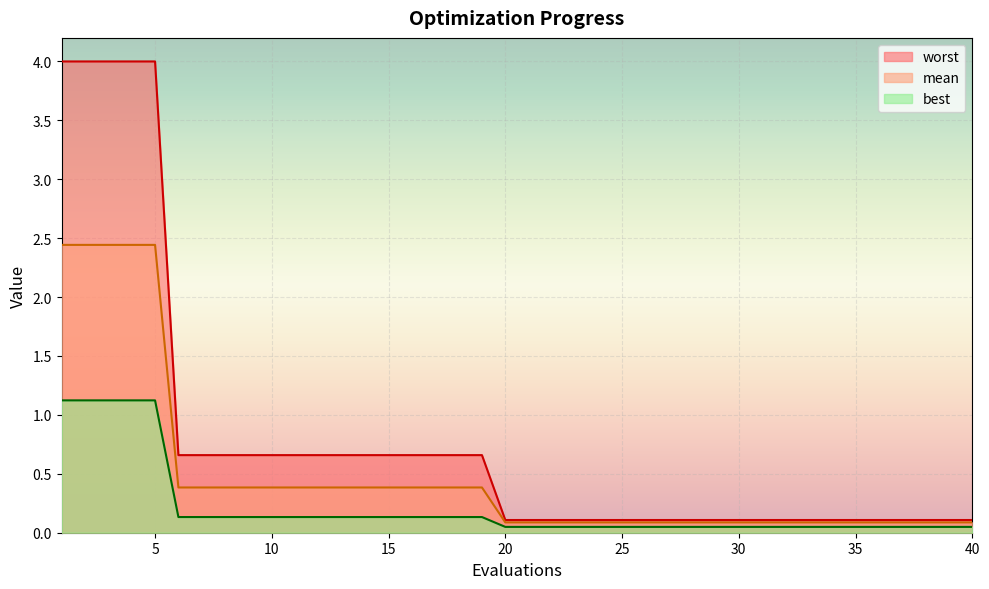

How many categories are shown in the chart?

40